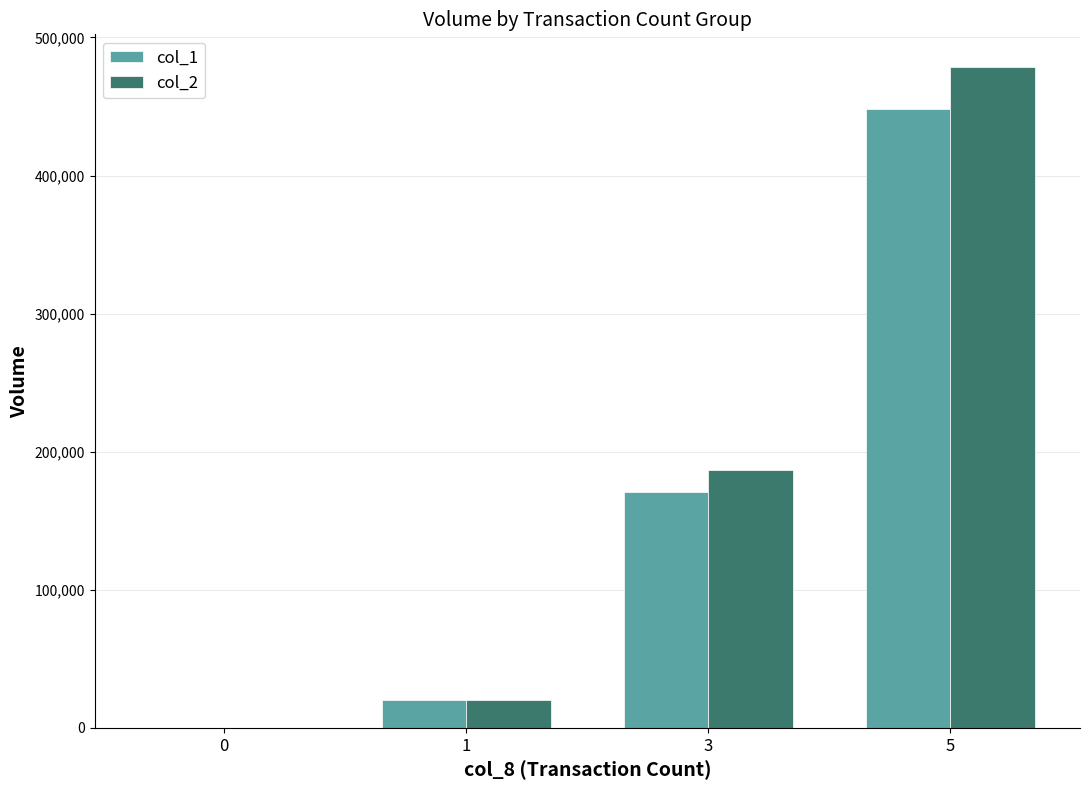

Reading right to left, what are all the values shown in this chart?

col_1: 5=448000	3=171000	1=20000	0=0
col_2: 5=478370	3=186470	1=20200	0=0